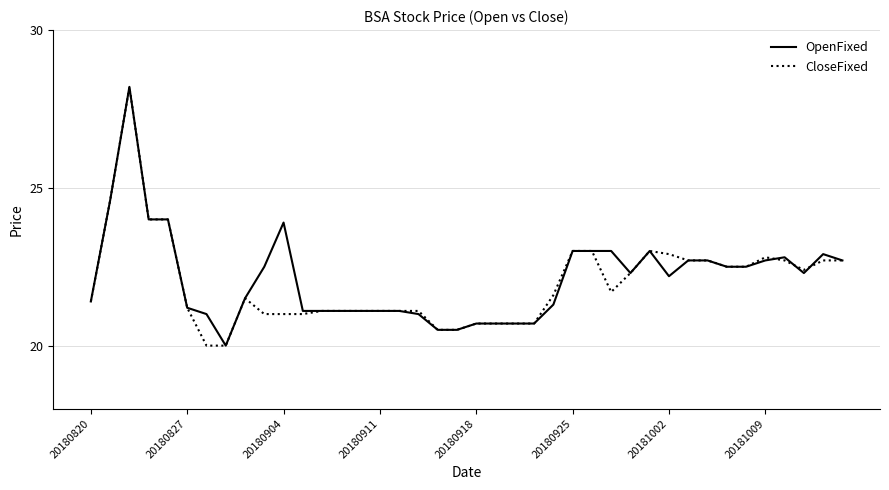

What is the minimum value shown in the chart?

20.0